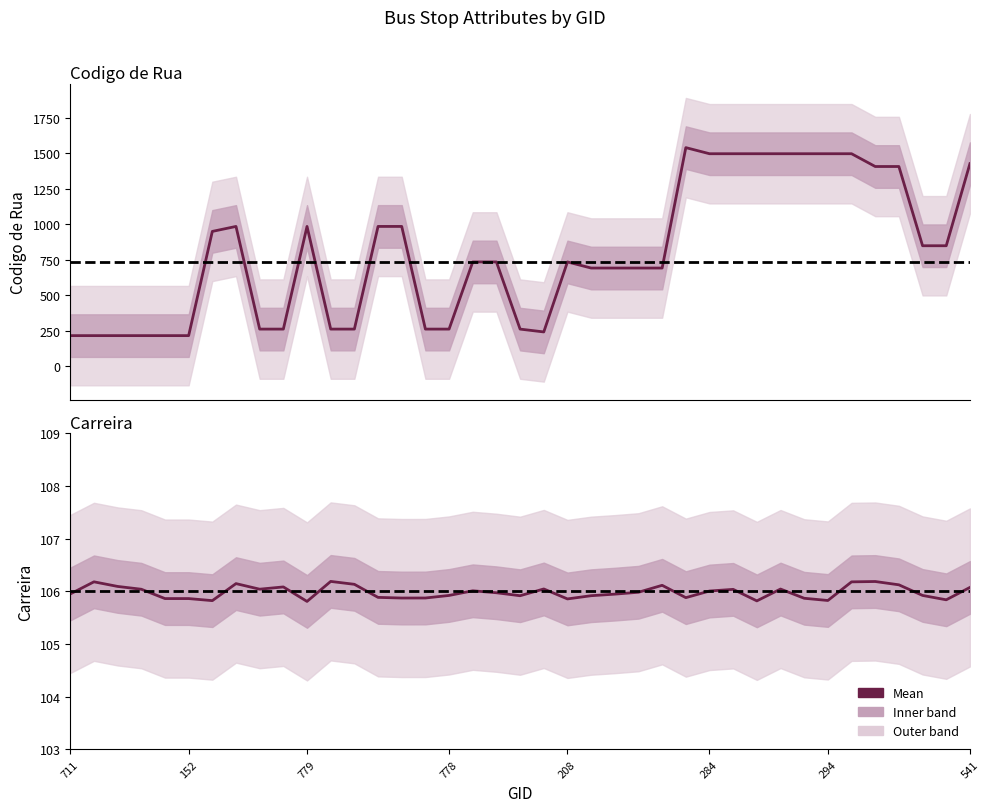

Between 23 and 22, which is larger?

23